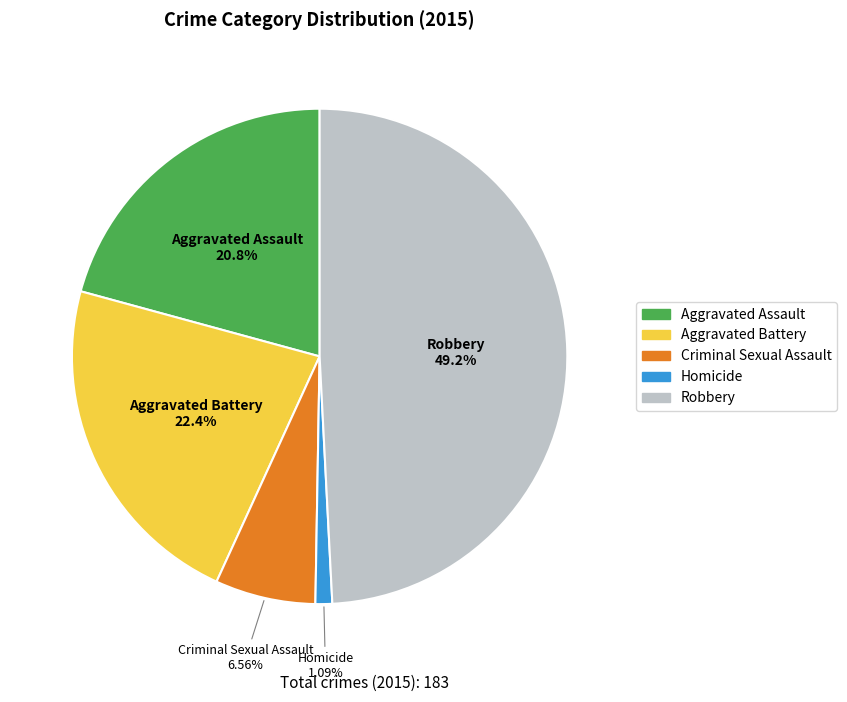

What is the ratio of the value at Criminal Sexual Assault to the value at Homicide?

6.0